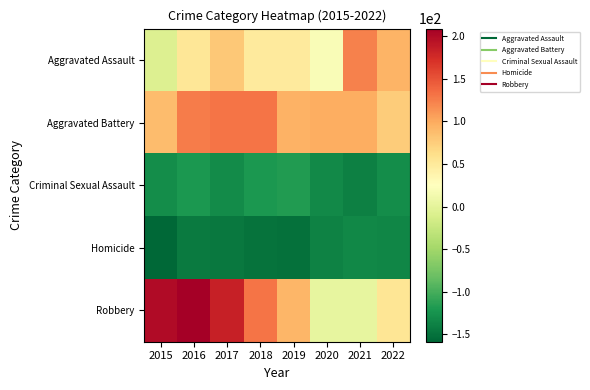

What is the minimum value shown in the chart?

-158.9